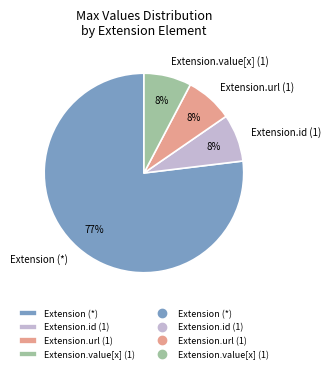

Which category accounts for the majority?

Extension (*)